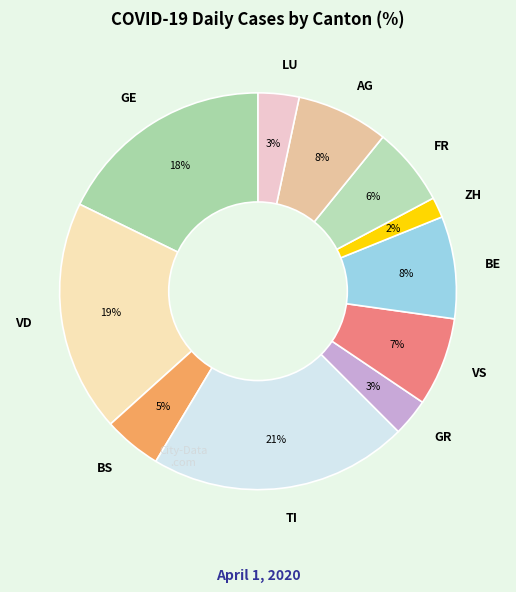

How many slices are in this pie chart?

11